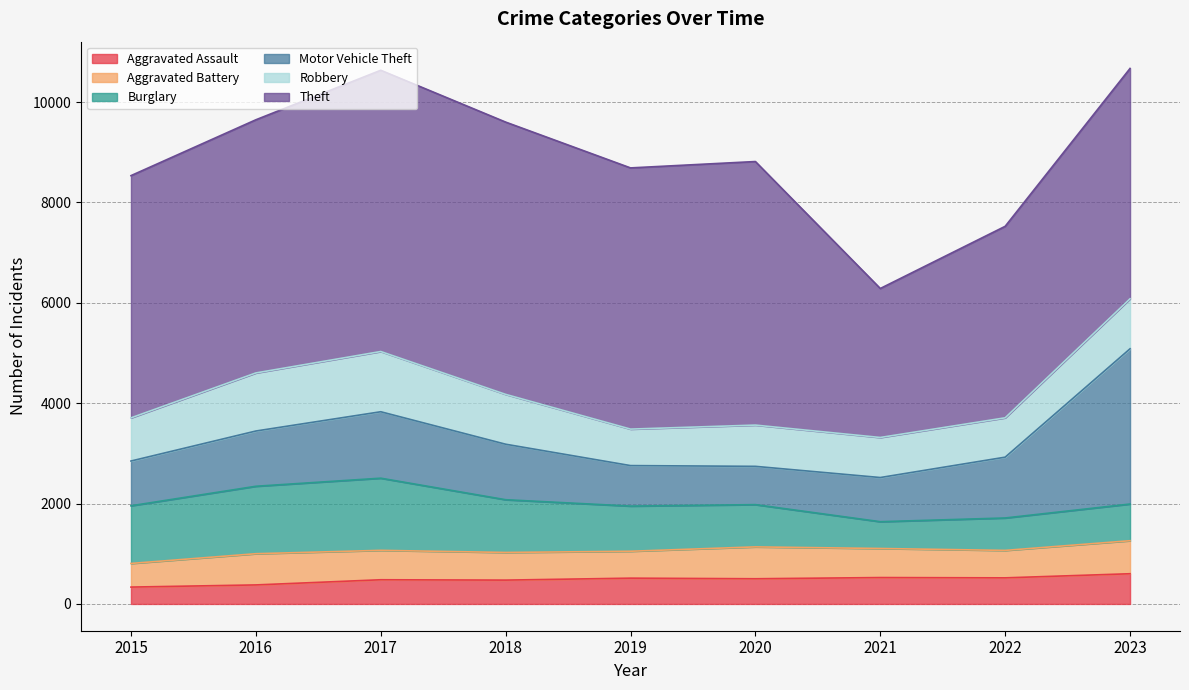

What is the sum of the Aggravated Assault values at 2018 and 2020?

977